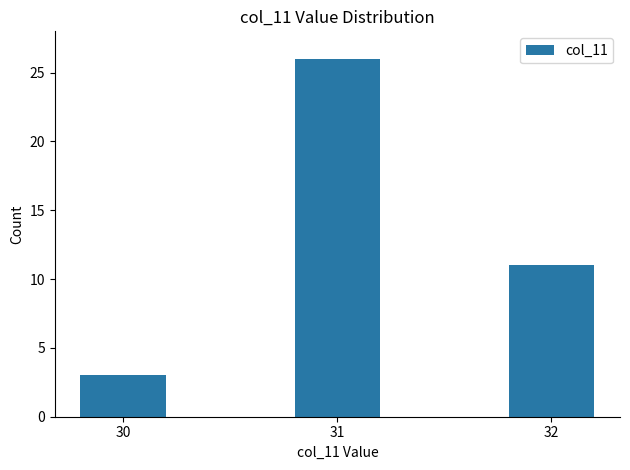

List the labels in order of value, largest first.

31, 32, 30